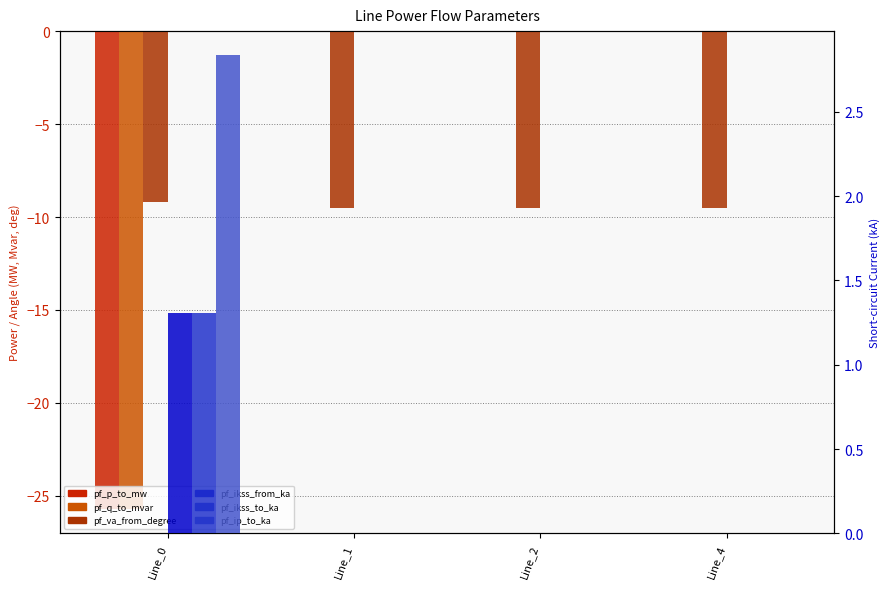

Reading right to left, what are all the values shown in this chart?

pf_p_to_mw: 0.0	-0.0	-0.0	-25.7
pf_q_to_mvar: 0.0	0.0	0.0	-25.7
pf_va_from_degree: -9.5	-9.5	-9.5	-9.2
pf_ikss_from_ka: 0.0	0.0	0.0	1.3
pf_ikss_to_ka: 0.0	0.0	0.0	1.3
pf_ip_to_ka: 0.0	0.0	0.0	2.8